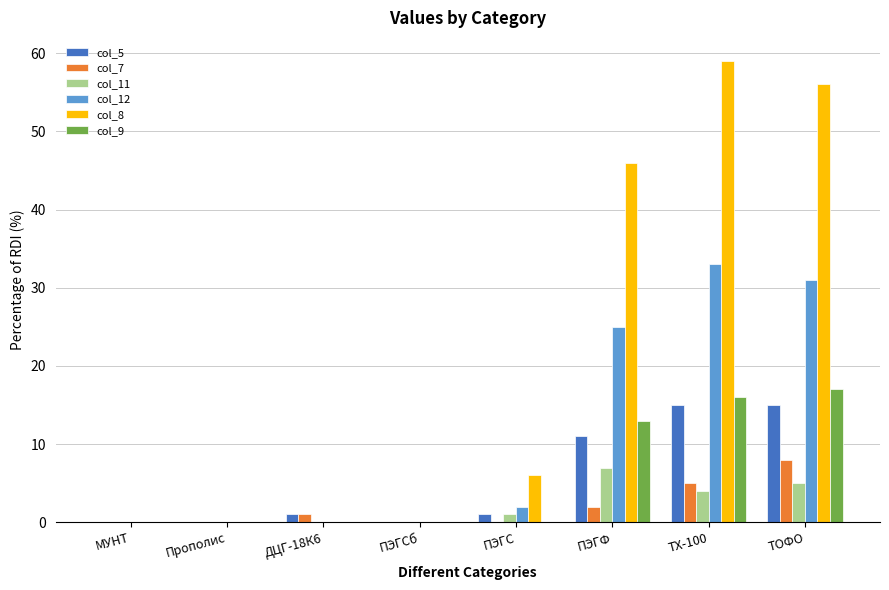

Which series has the largest total across all categories?

col_8